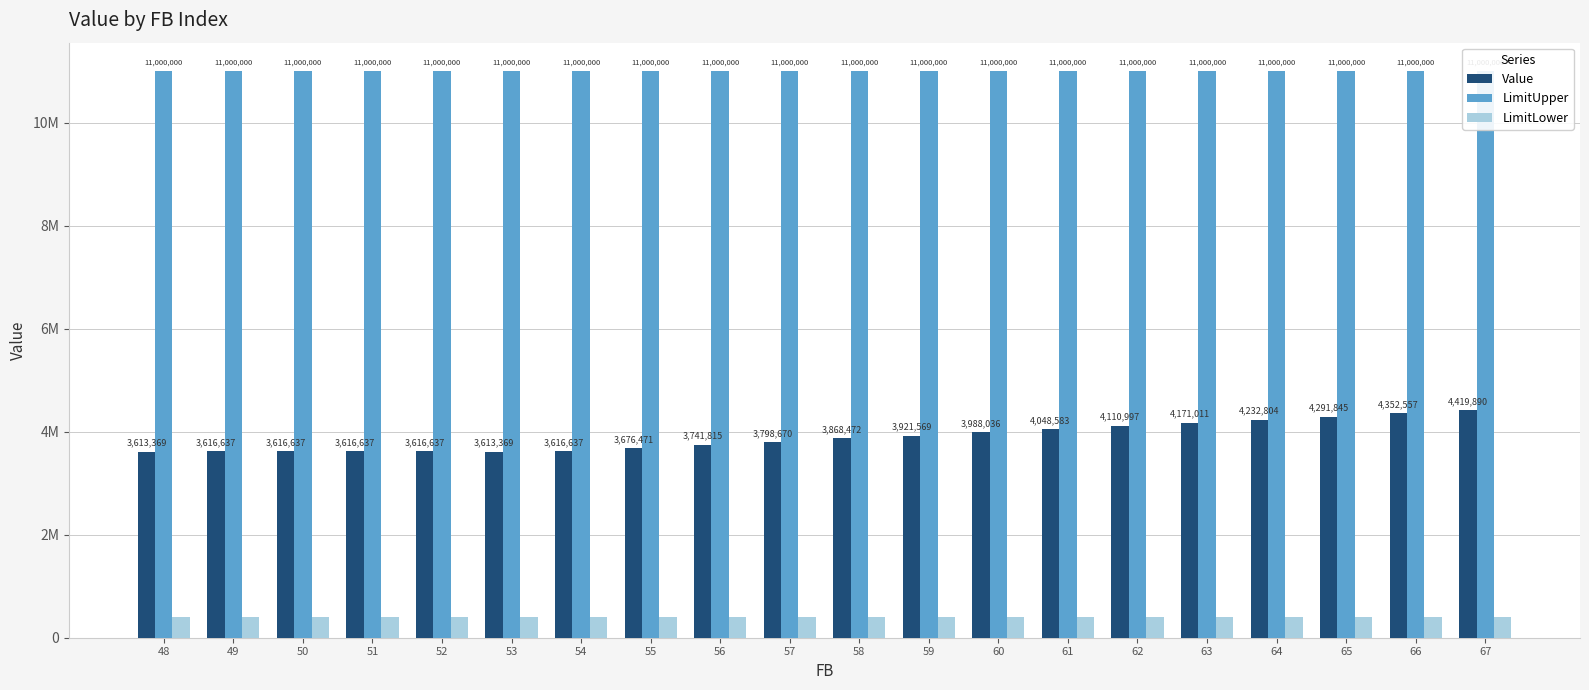

What is the spread (max minus min) of values at 59?

10600000